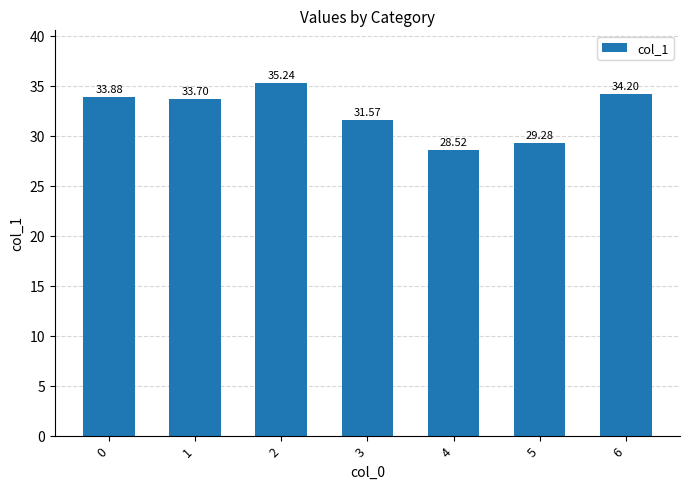

At which category does the chart reach its minimum across all series?

4